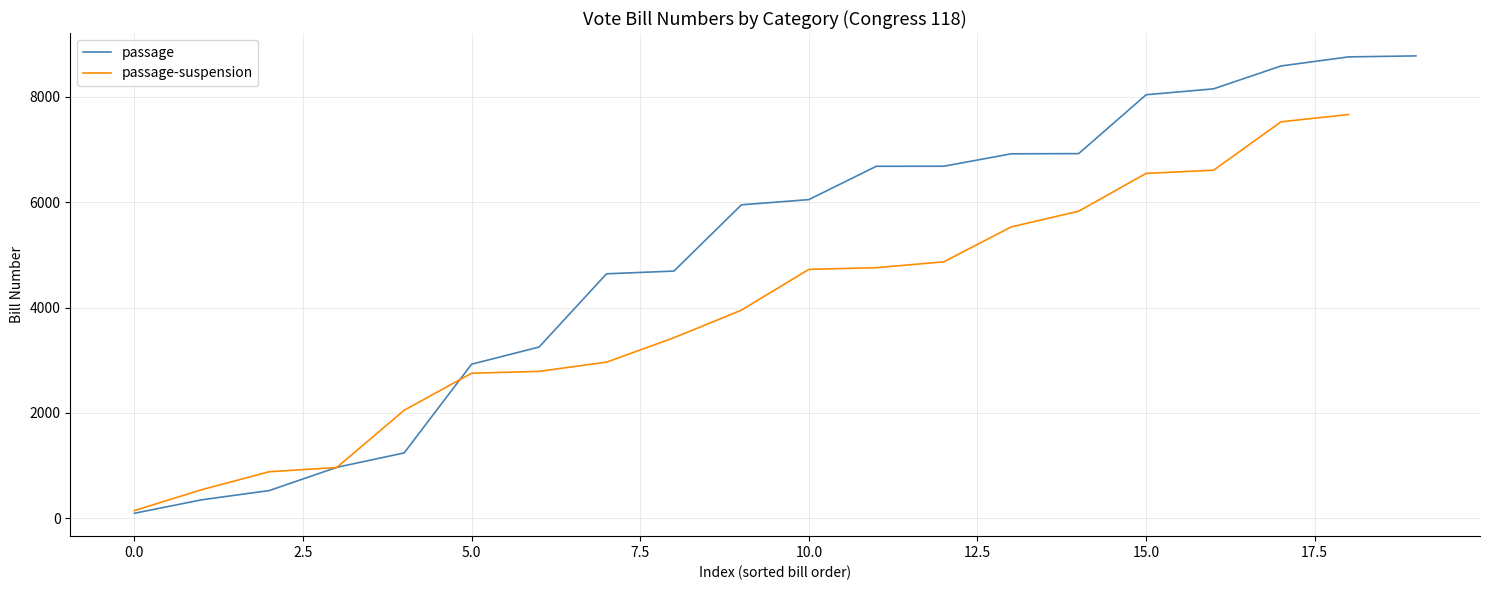

True or false: passage-suspension has a value of 8394.3 at 11.

False